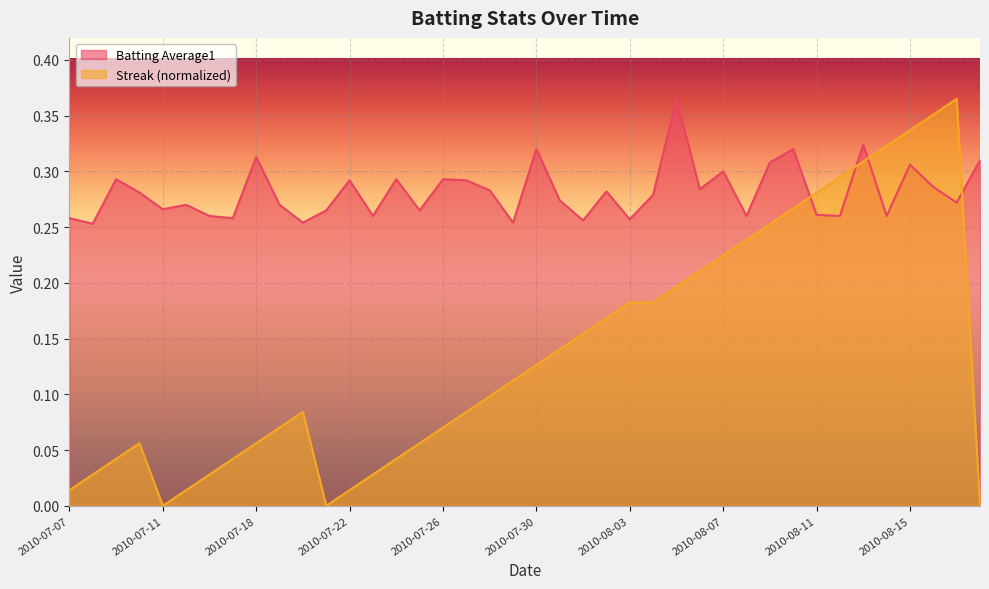

Is it true that Batting Average1 equals 0.3 at 2010-07-18?

True